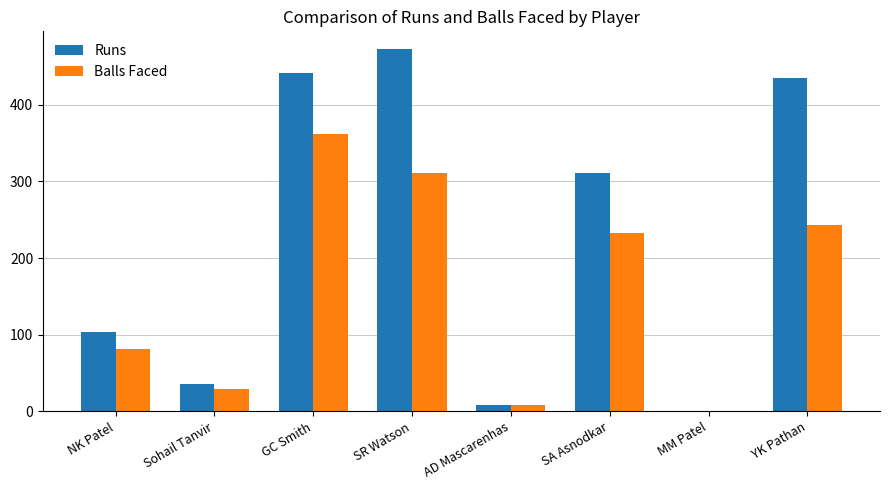

Is the value of Runs at SR Watson greater than the value of Balls Faced at Sohail Tanvir?

Yes